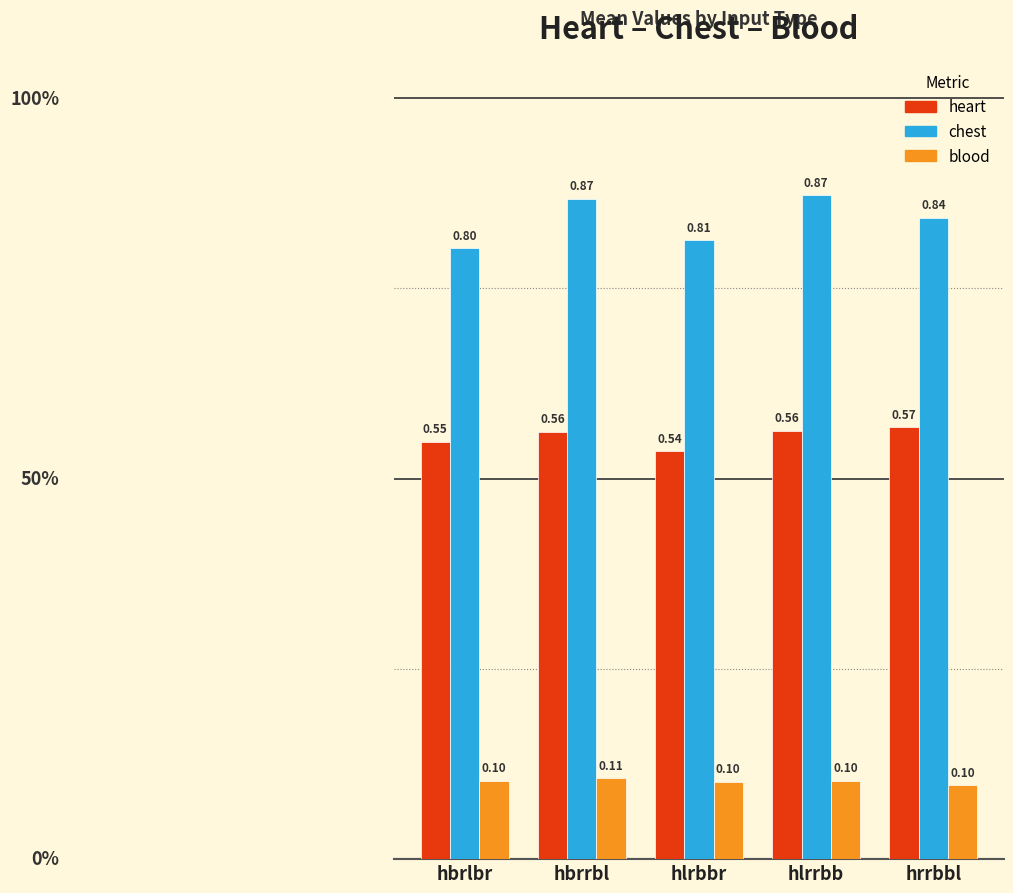

Which series has the largest total across all categories?

chest